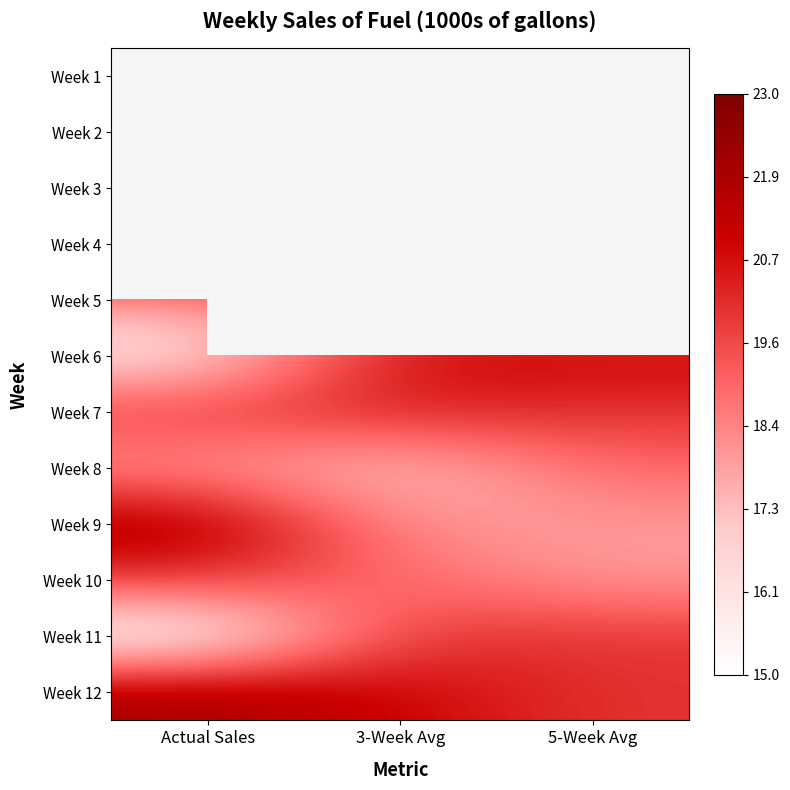

Rank the categories by Week 10 value from highest to lowest.

Actual Sales, 3-Week Avg, 5-Week Avg